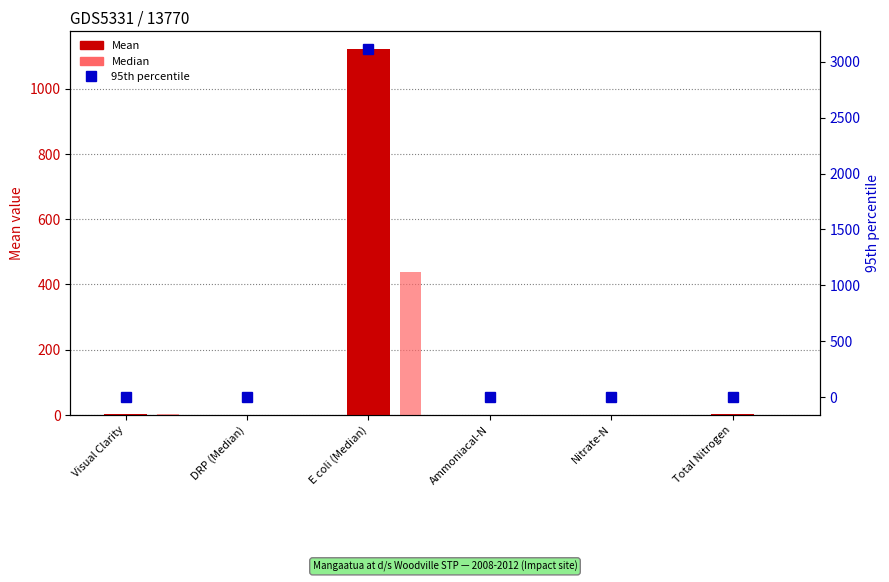

Is the value of Median at Nitrate-N greater than the value of 95th percentile at Total Nitrogen?

No